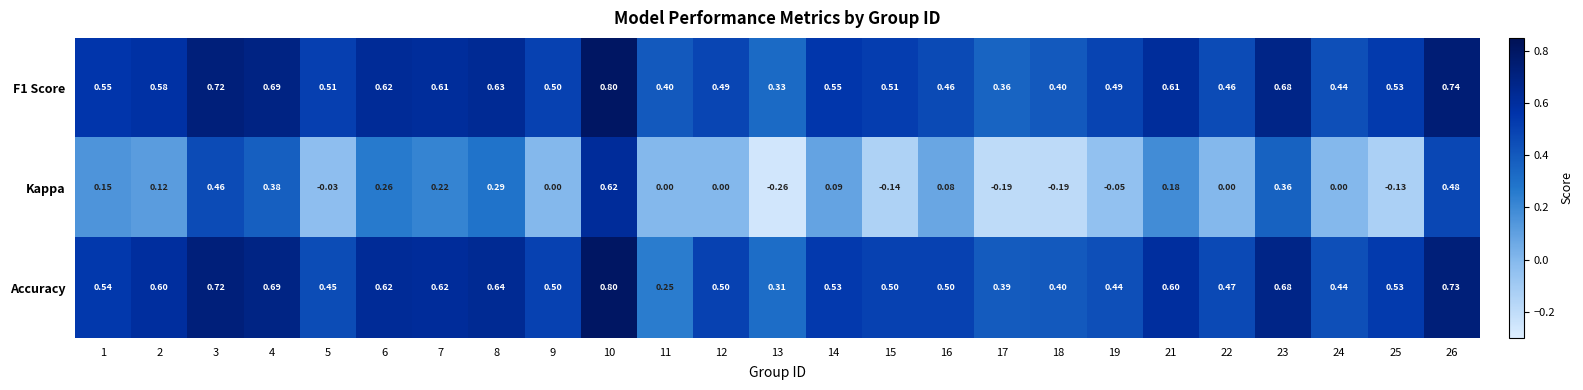

Which series has the widest spread of values?

Kappa